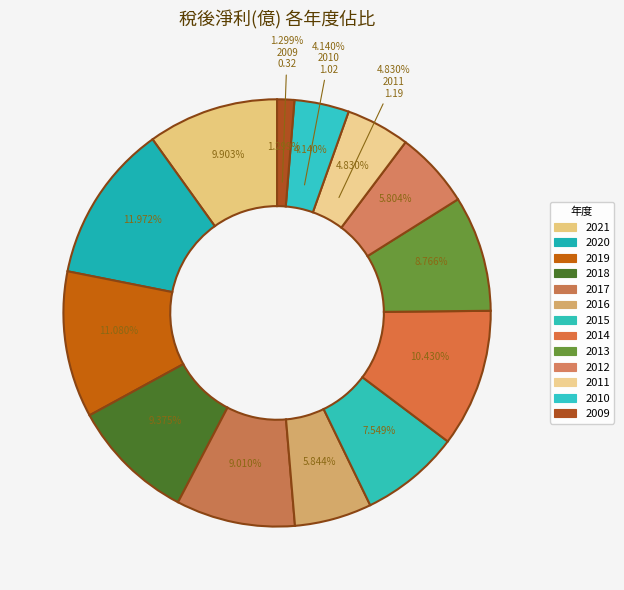

The 2021 slice represents 21% of the pie. True or false?

False